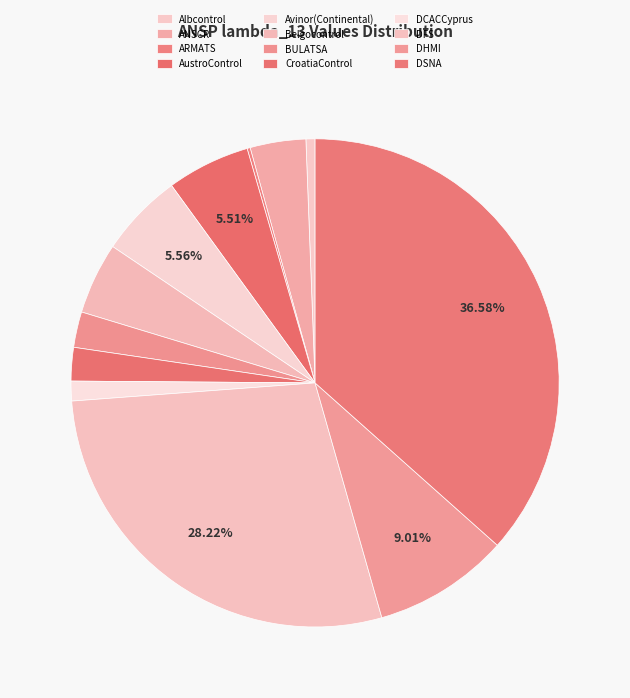

To the nearest percent, what percentage of the pie is BULATSA?

2%